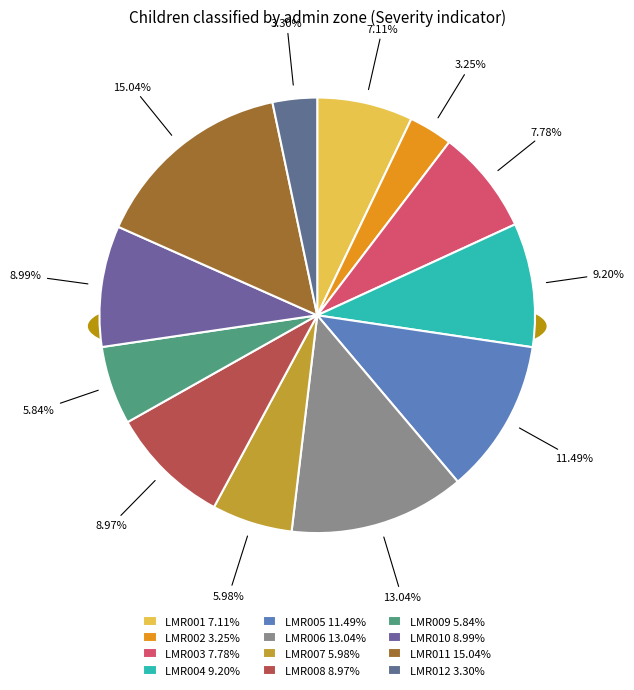

Which slice is the largest?

LMR011